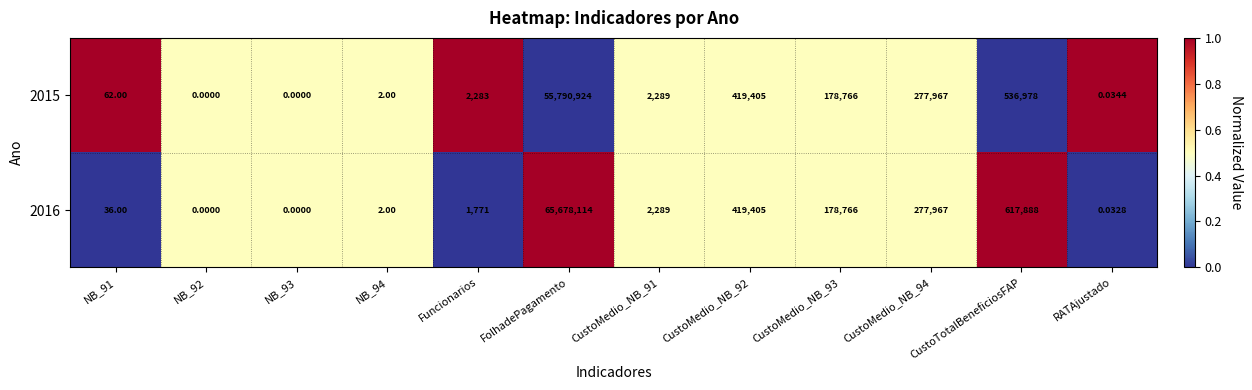

At which category is the sum across all series the highest?

FolhadePagamento